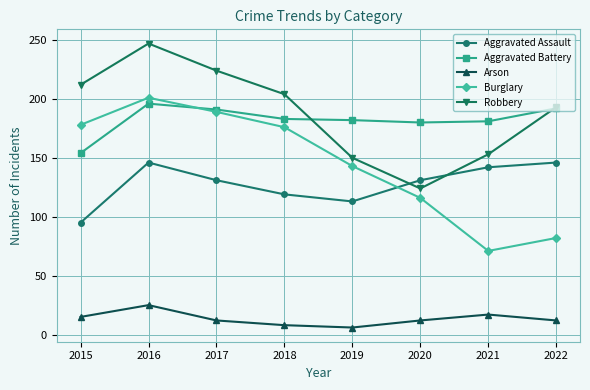

True or false: Burglary and Robbery intersect in this chart.

False